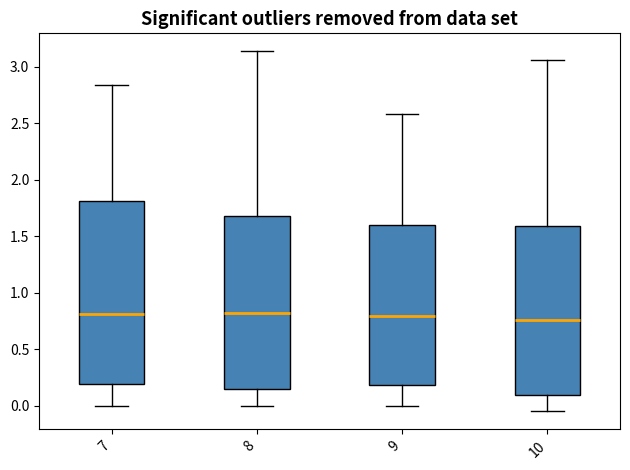

Where is the upper edge of the box at x = 8 on the y-axis? The values are not printed on the chart, so give them approximately, as read against the axis.

1.70